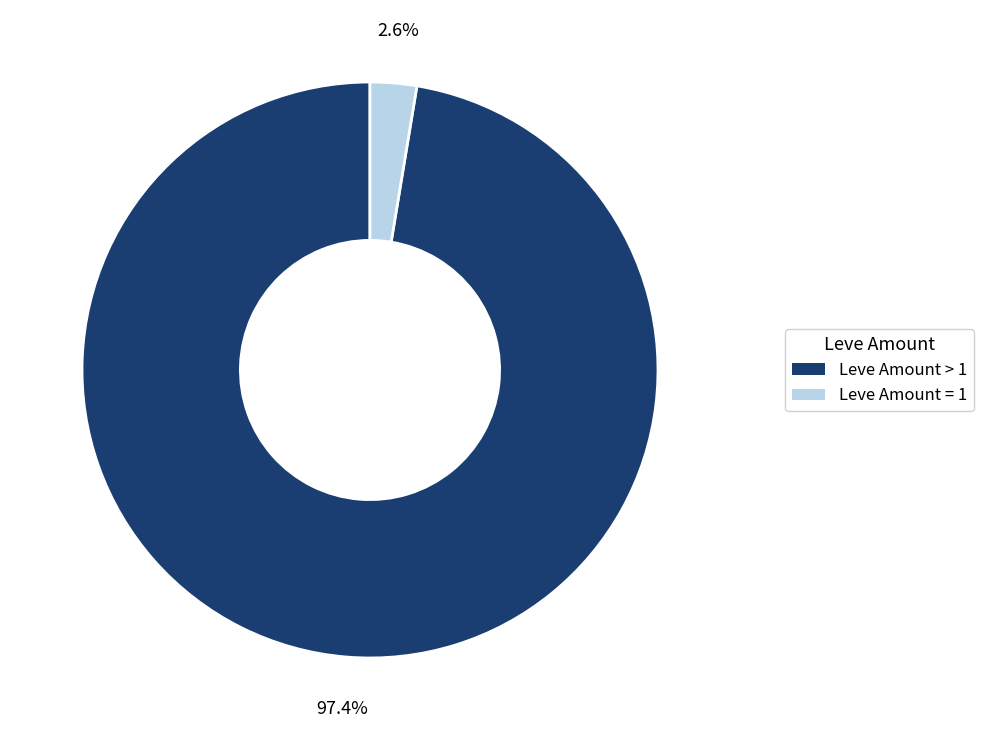

What percentage do Leve Amount = 1 and Leve Amount > 1 together represent?

100.0%